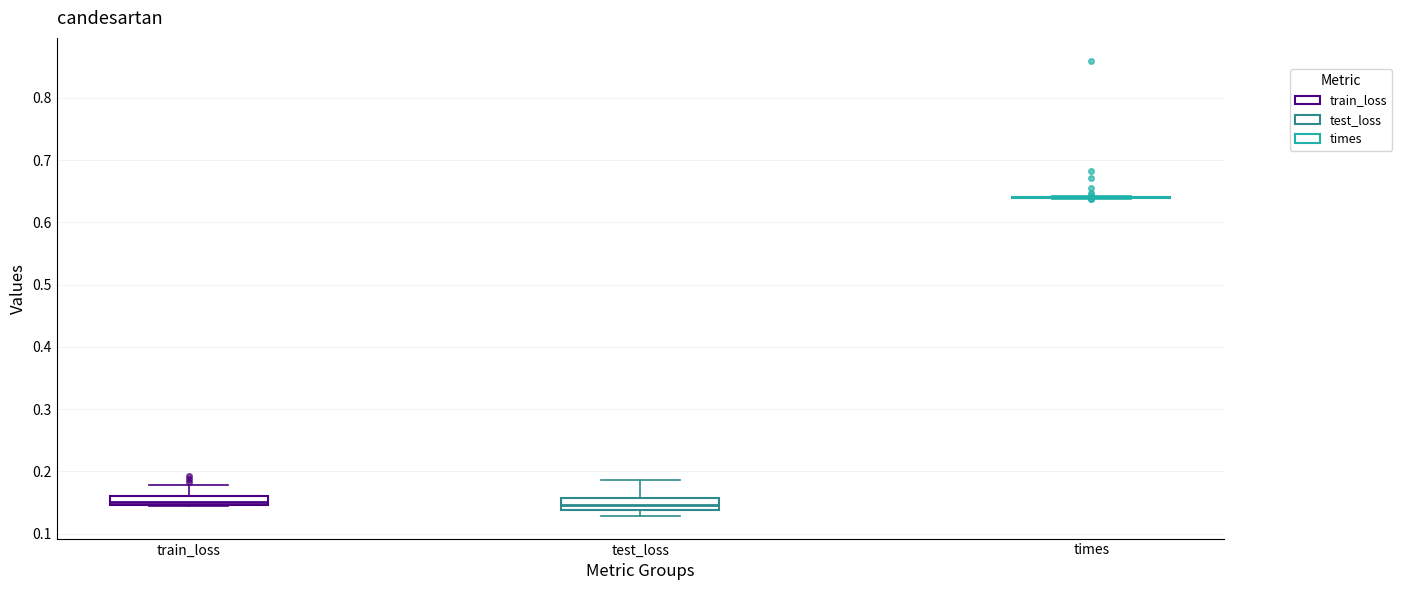

Where does the median line of the box for test_loss sit on the y-axis? The values are not printed on the chart, so give them approximately, as read against the axis.

0.15